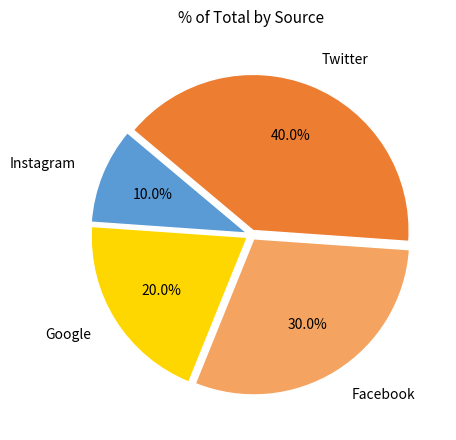

Rank the categories by value from lowest to highest.

Instagram, Google, Facebook, Twitter